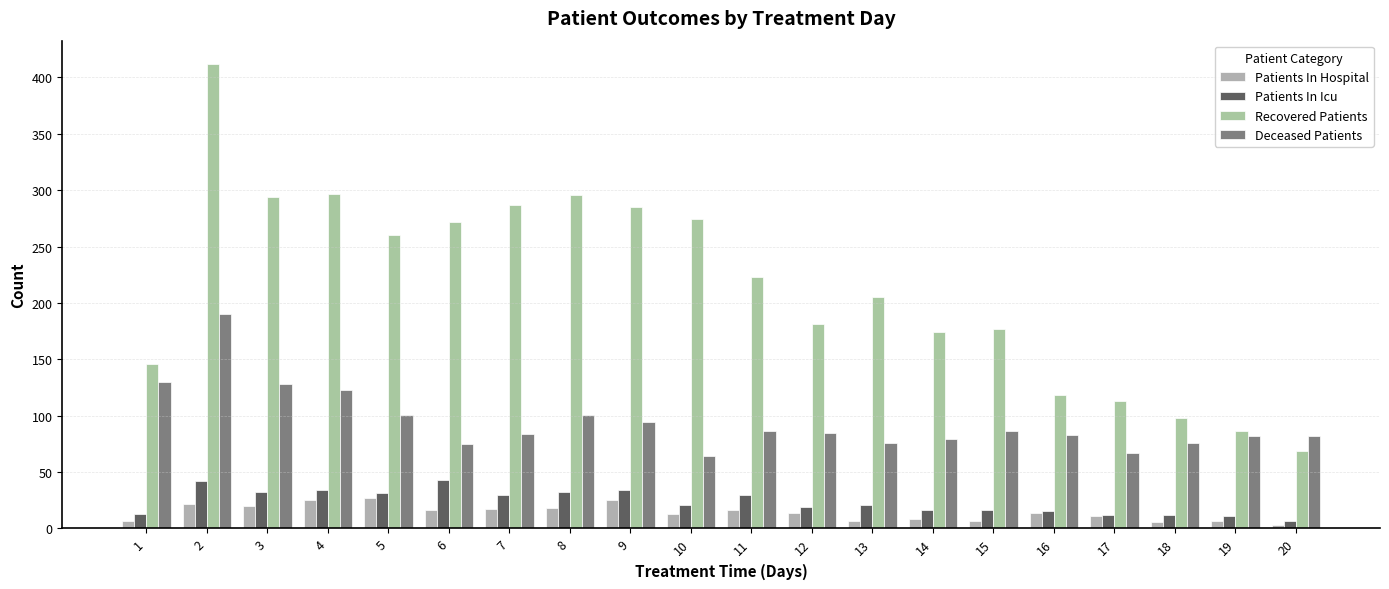

What is the sum of all Patients In Hospital values?

283